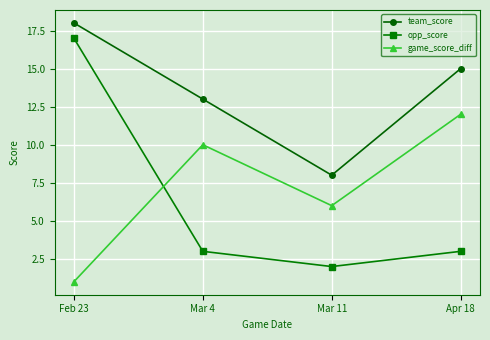

What is the difference between the game_score_diff values at Mar 11 and Apr 18?

6